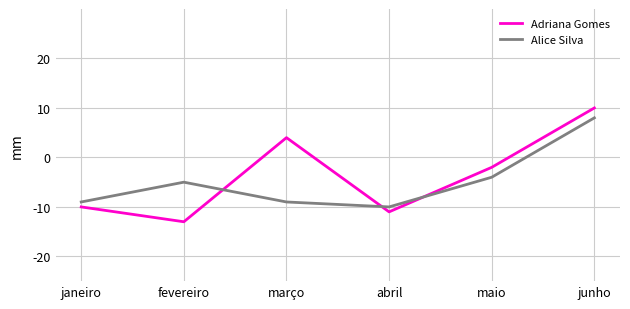

At which label does Adriana Gomes reach its minimum?

fevereiro